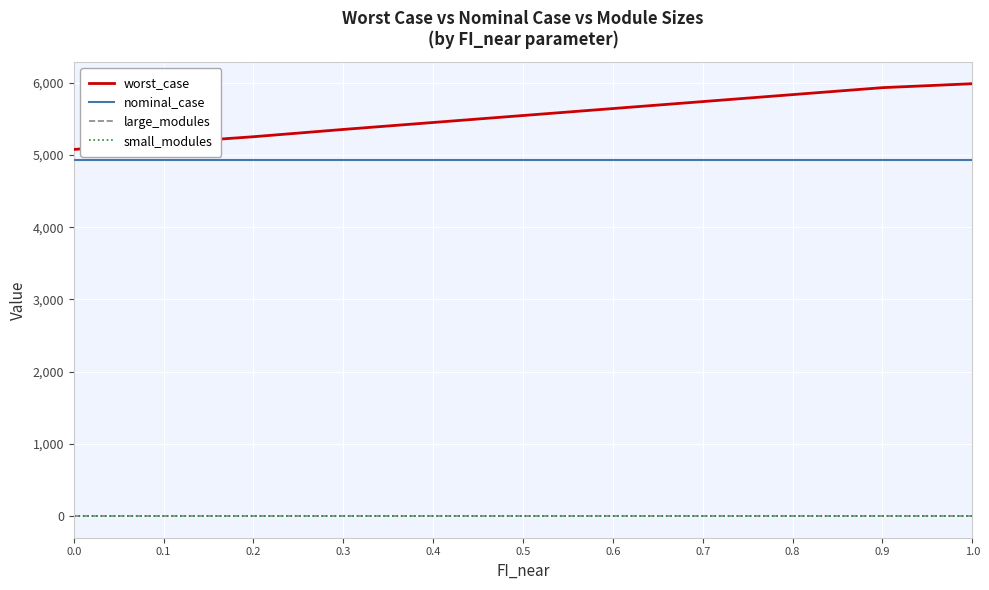

True or false: nominal_case and small_modules intersect in this chart.

False